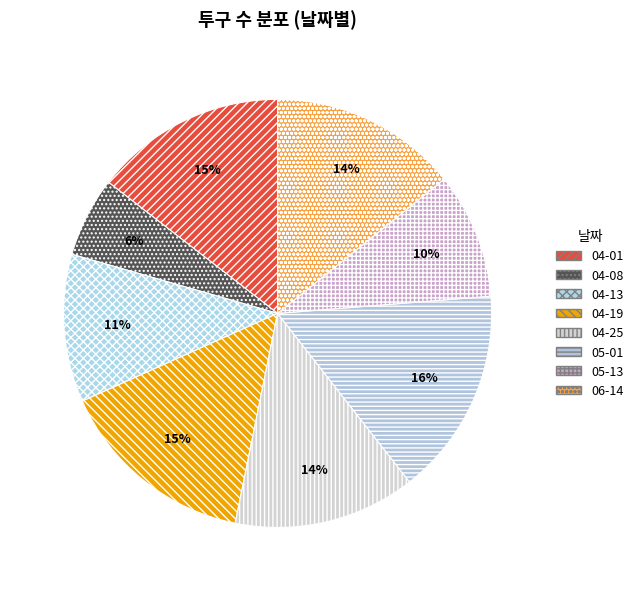

Approximately how many times larger is the value at 04-01 compared to 05-01?

0.9